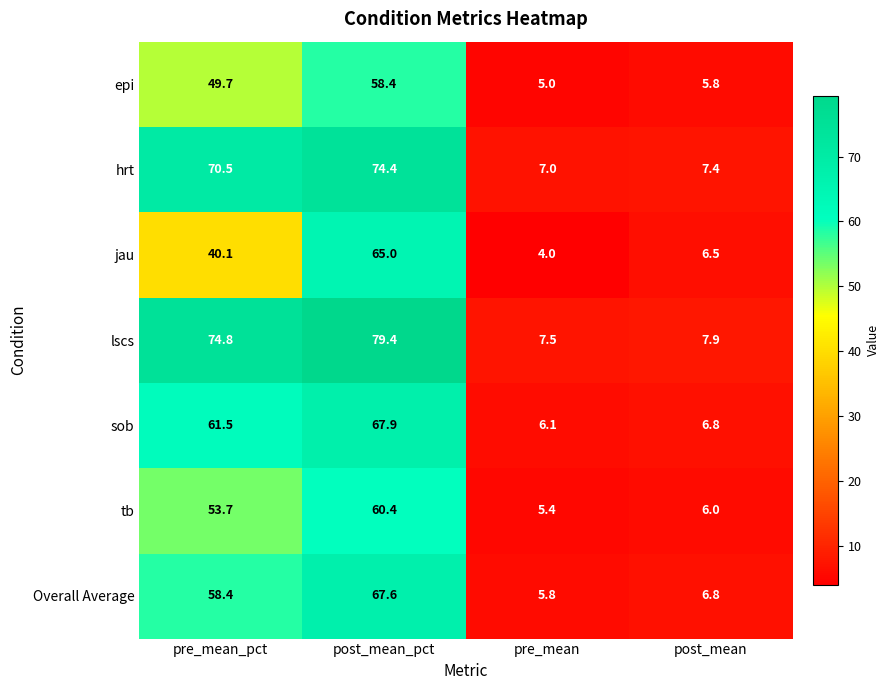

True or false: lscs has a value of 7.9 at post_mean.

True